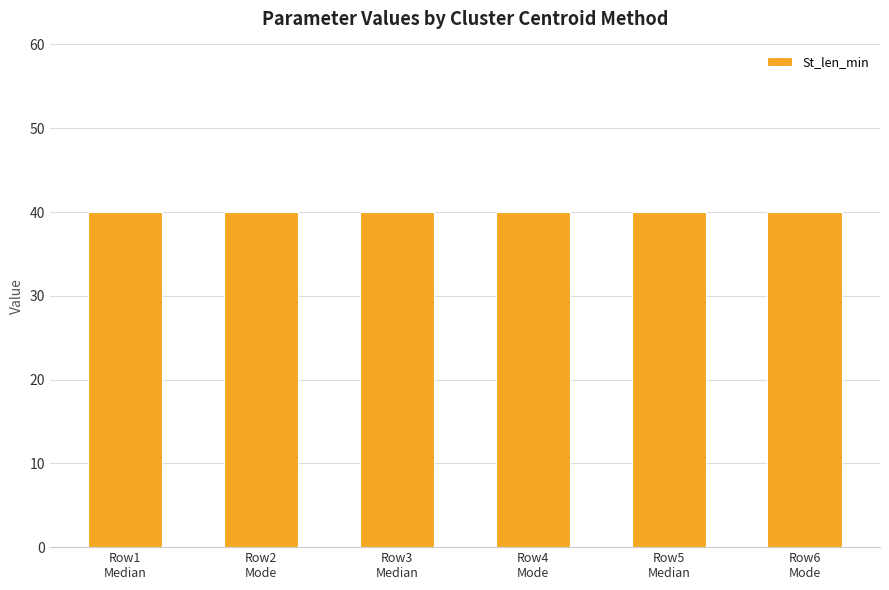

At which label does Len_min reach its minimum?

Median